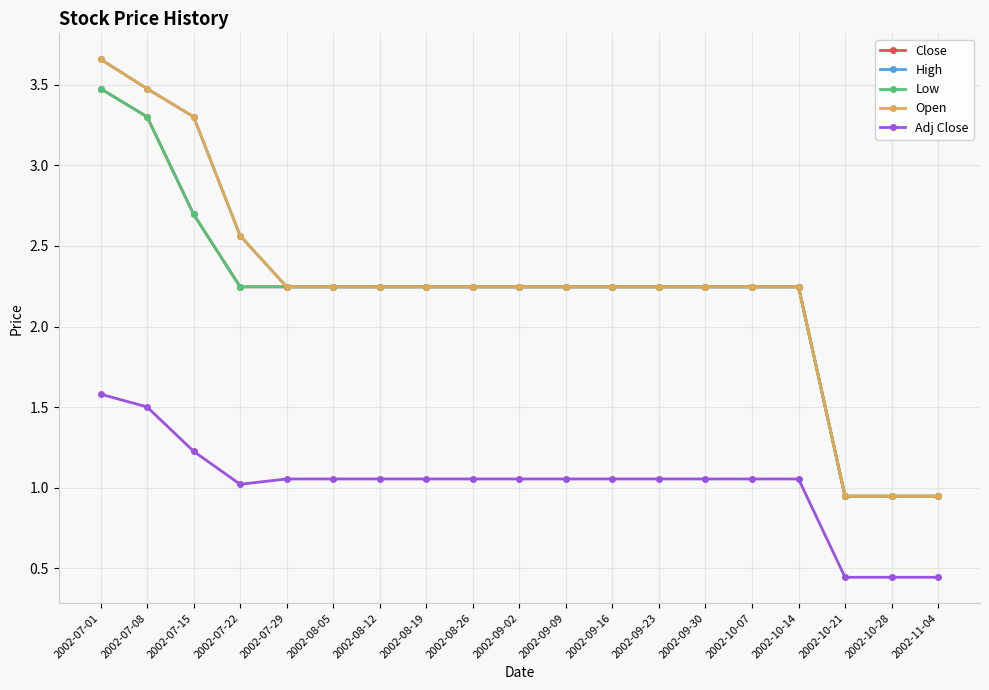

What is the difference between the maximum and minimum values in the Adj Close series?

1.1